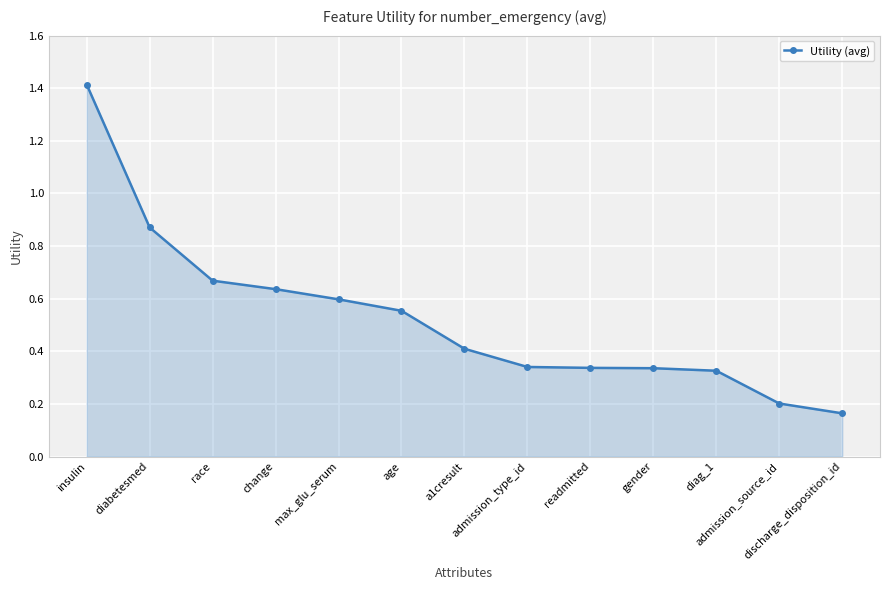

What is the greatest value displayed?

1.4